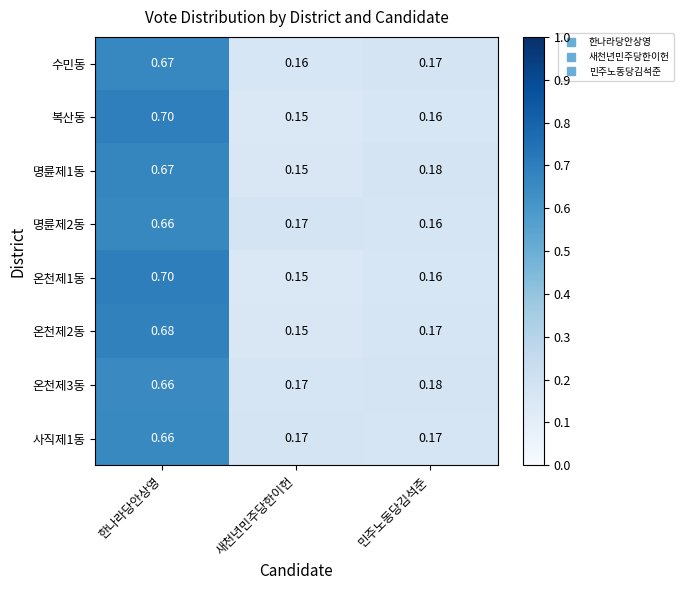

At which label is 복산동 closest to 0?

새천년민주당한이헌